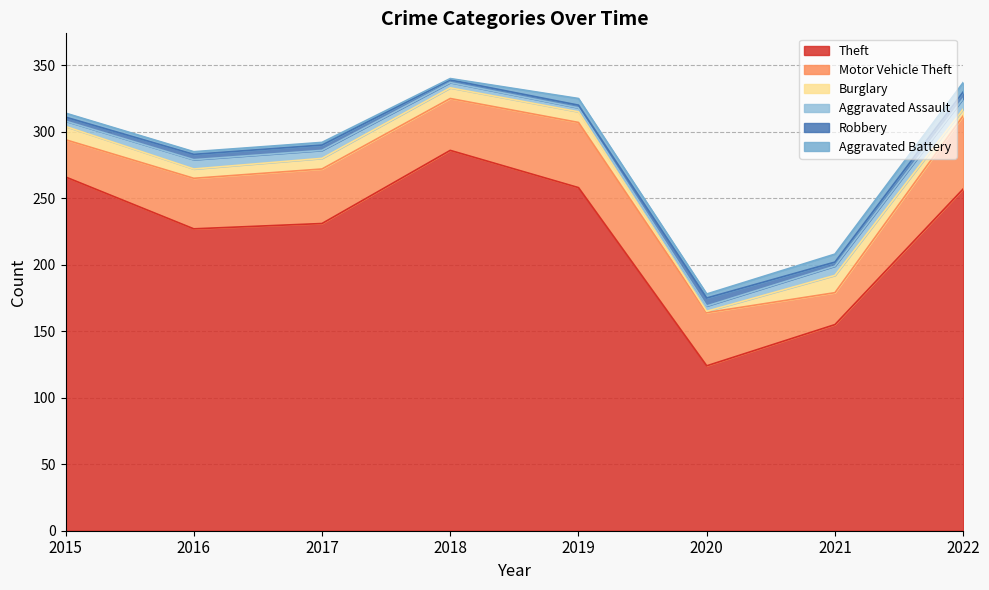

The value of Burglary at 2022 is 5. True or false?

True